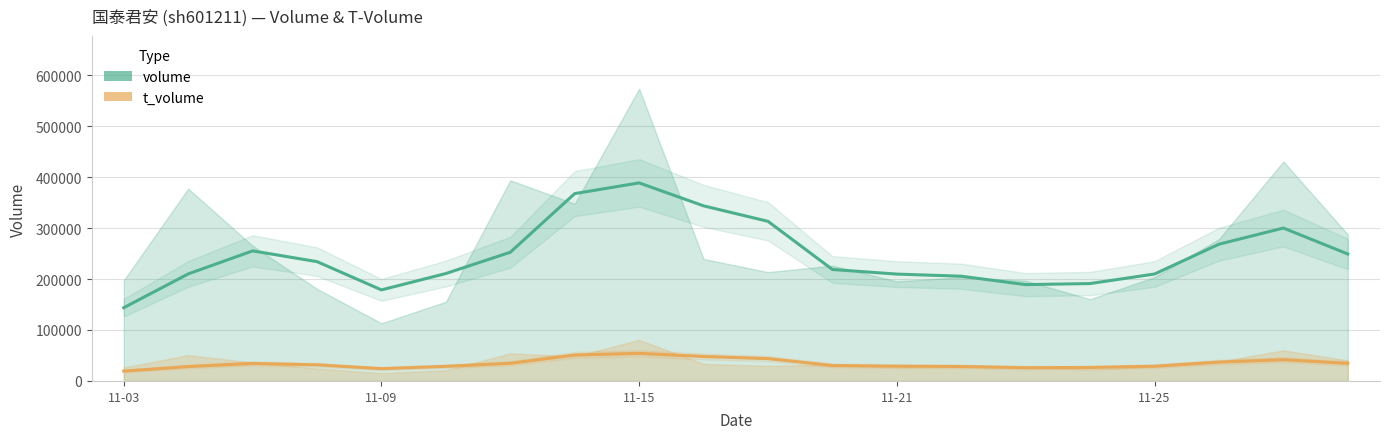

The value of t_volume at 11-15 is 54103.5. True or false?

True